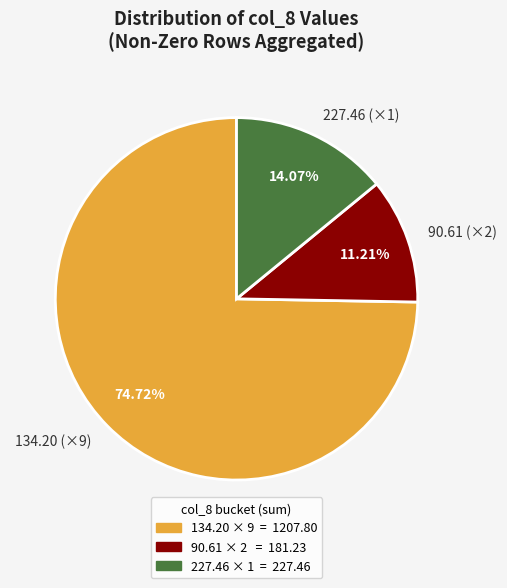

Approximately how many times larger is the value at 90.61 (×2) compared to 227.46 (×1)?

0.8